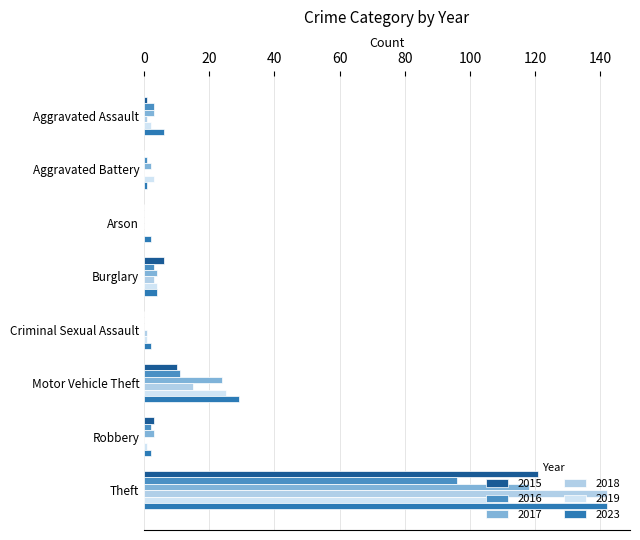

The value of 2016 at Arson is 63. True or false?

False